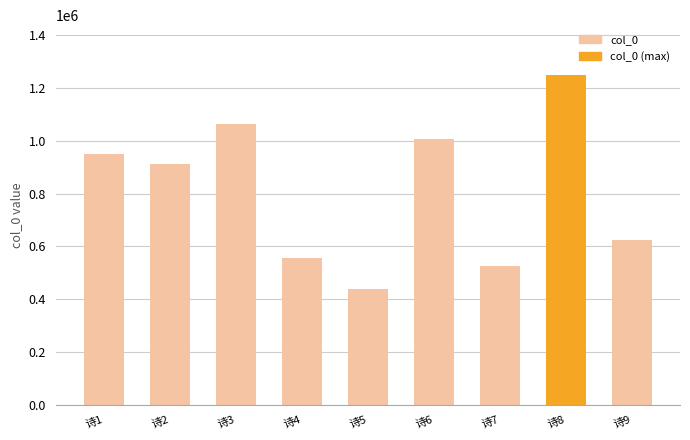

Rank the categories by value from lowest to highest.

诗5, 诗7, 诗4, 诗9, 诗2, 诗1, 诗6, 诗3, 诗8